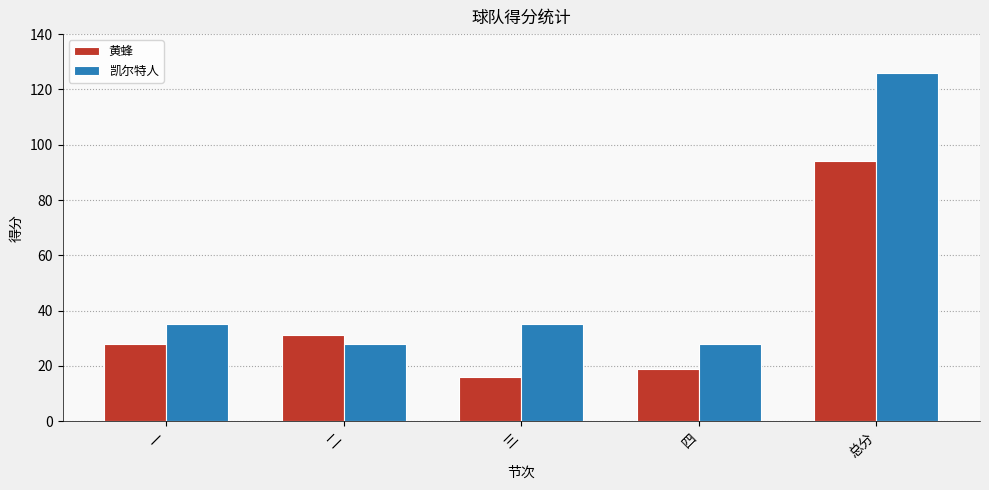

What is the average value of the 黄蜂 series?

38